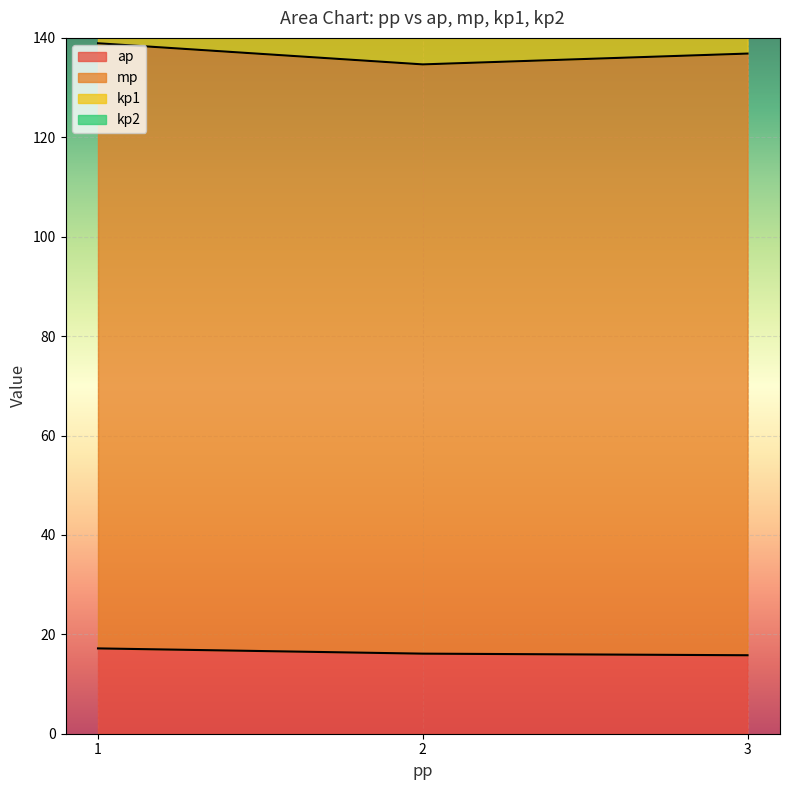

Which series has the largest total across all categories?

mp